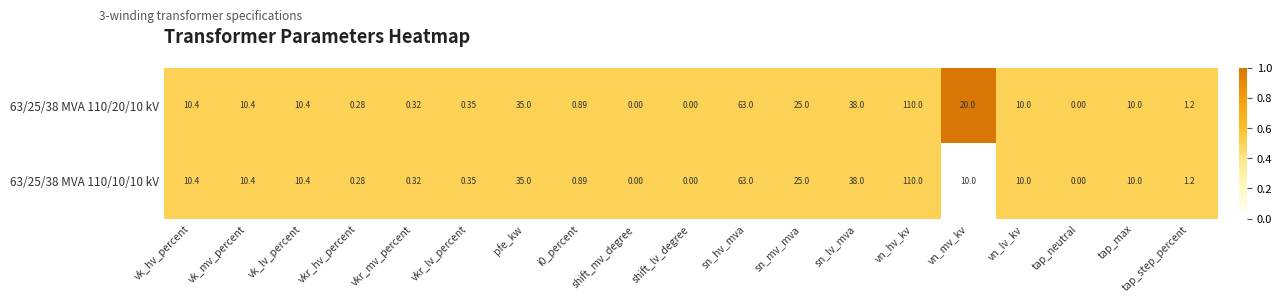

Which category has the highest value in the 63/25/38 MVA 110/10/10 kV series?

vn_hv_kv